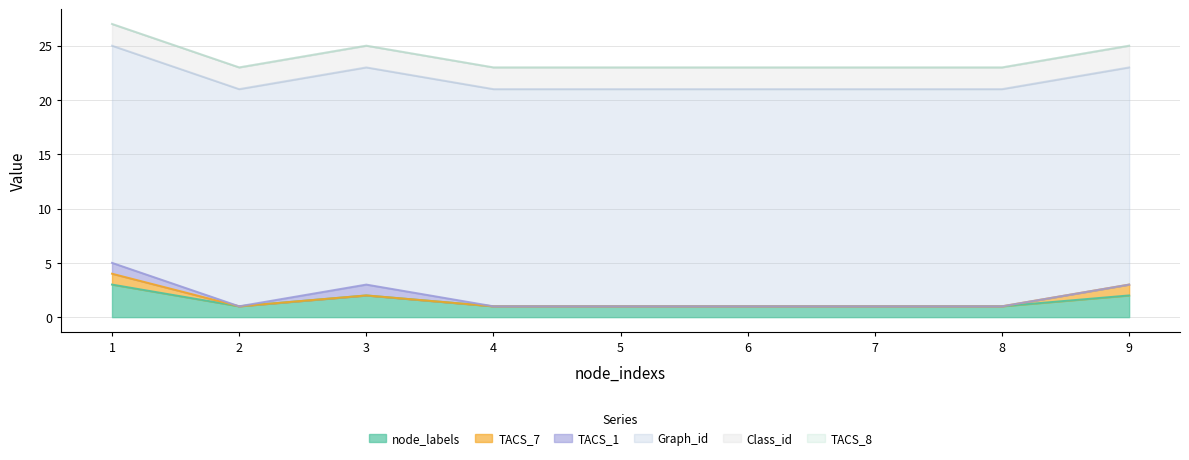

Rank the series at 3 from lowest to highest value.

TACS_7, TACS_8, TACS_1, node_labels, Class_id, Graph_id